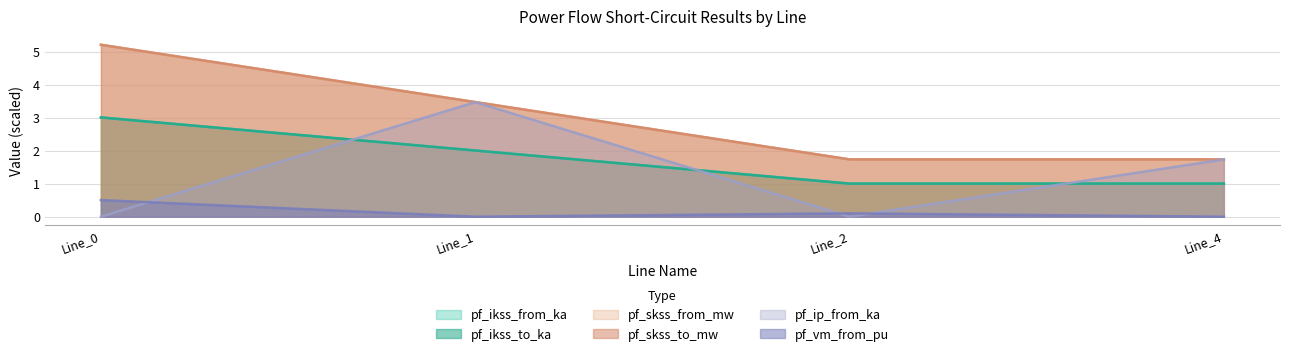

True or false: pf_skss_from_mw and pf_ip_from_ka intersect in this chart.

True